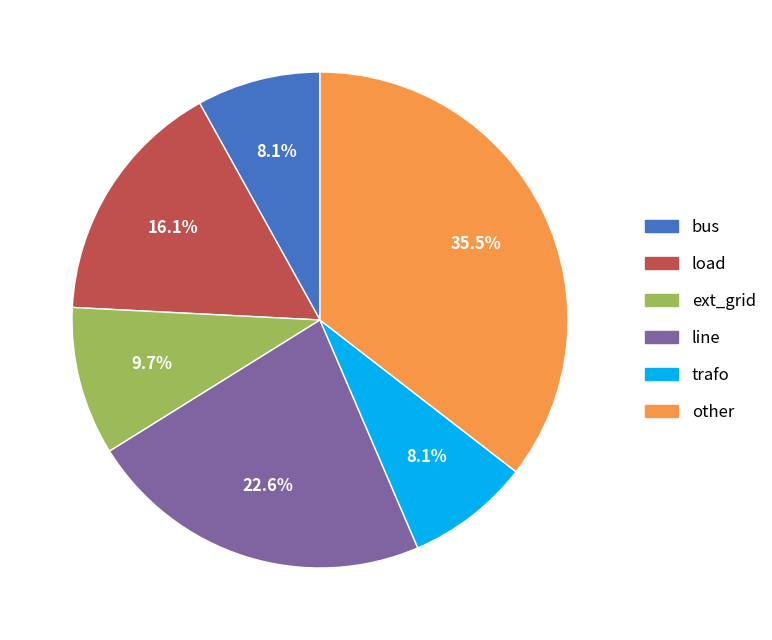

Do load and trafo together represent more than half of the pie?

No